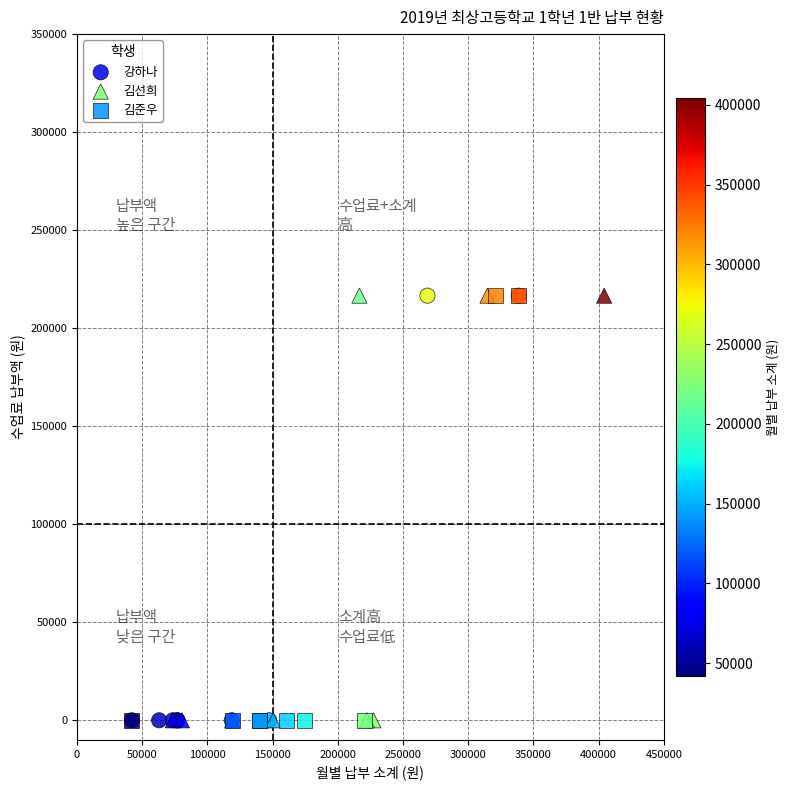

What are all the series names shown in the legend?

강하나, 김선희, 김준우